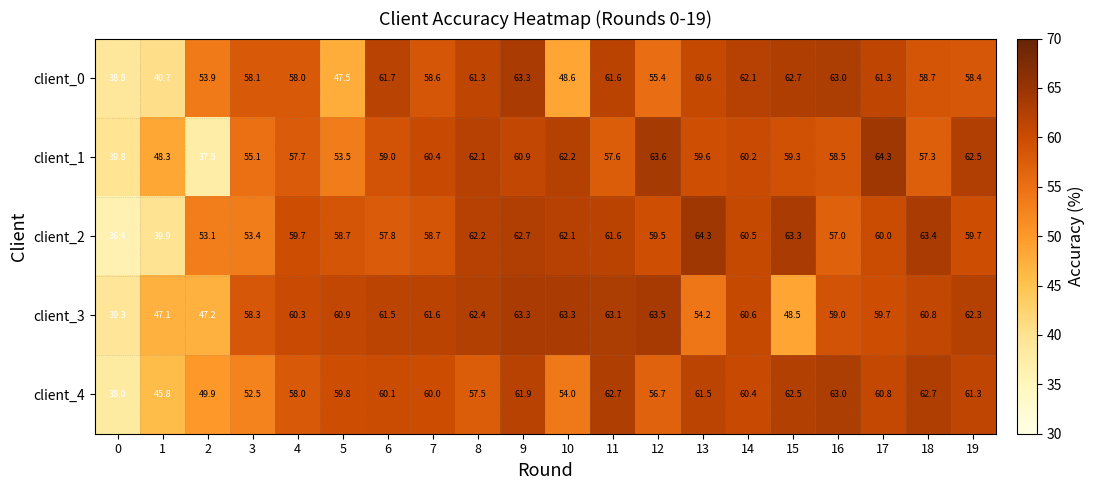

What is the total value across all series at 6?

300.1